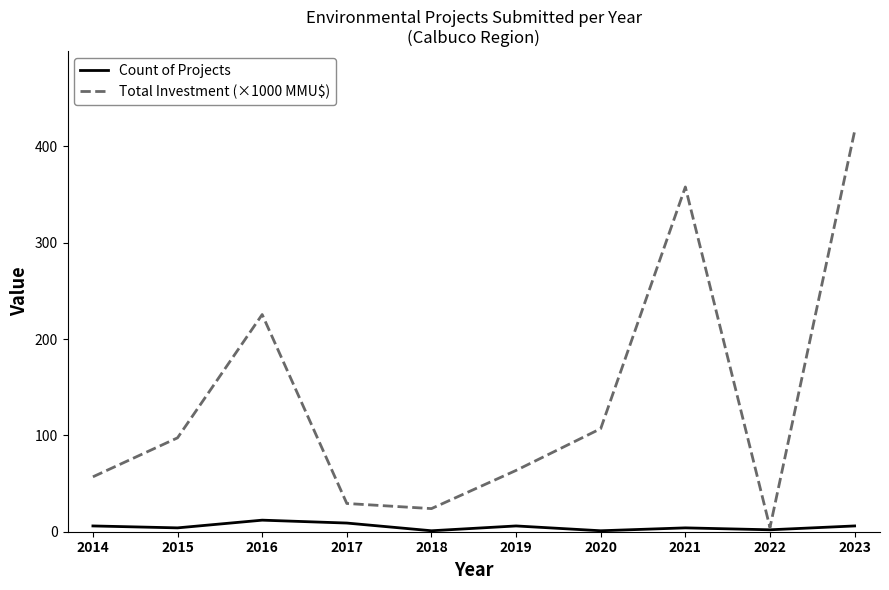

Is it true that Total Investment (×1000 MMU$) equals 4.4 at 2022?

True